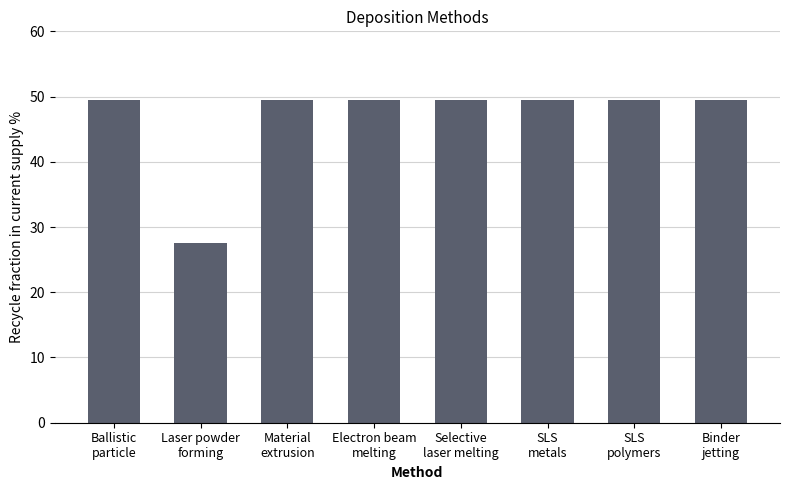

What is the maximum value shown in the chart?

49.4